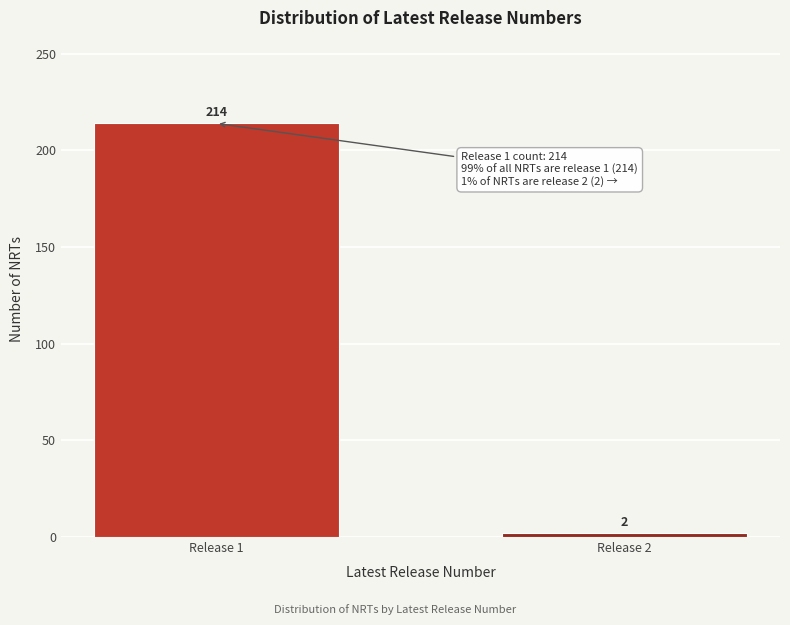

Reading left to right, what are all the values shown in this chart?

214	2